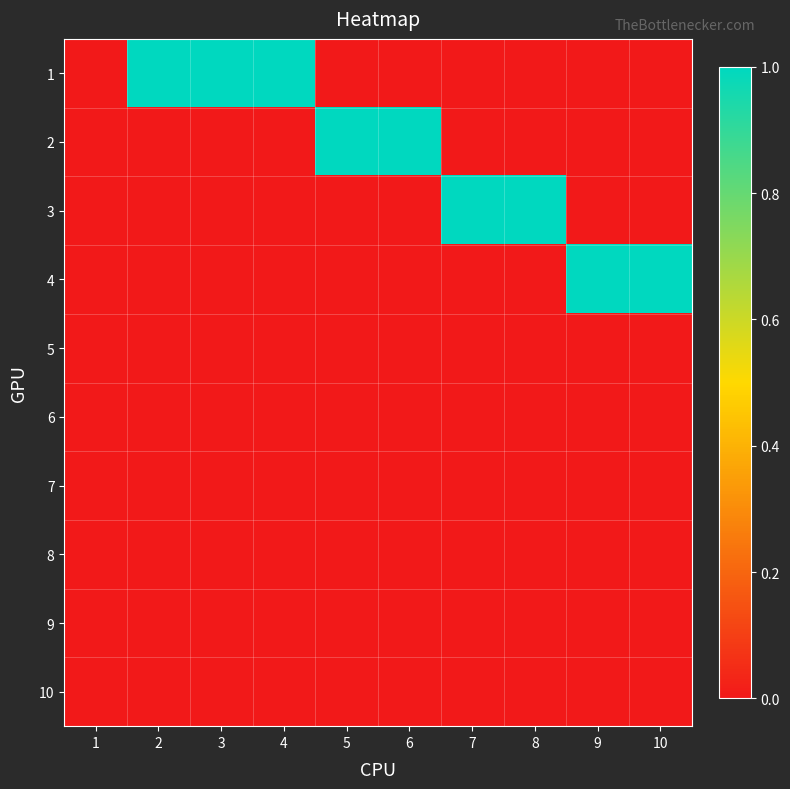

Which series changed the most between 2 and 9?

1